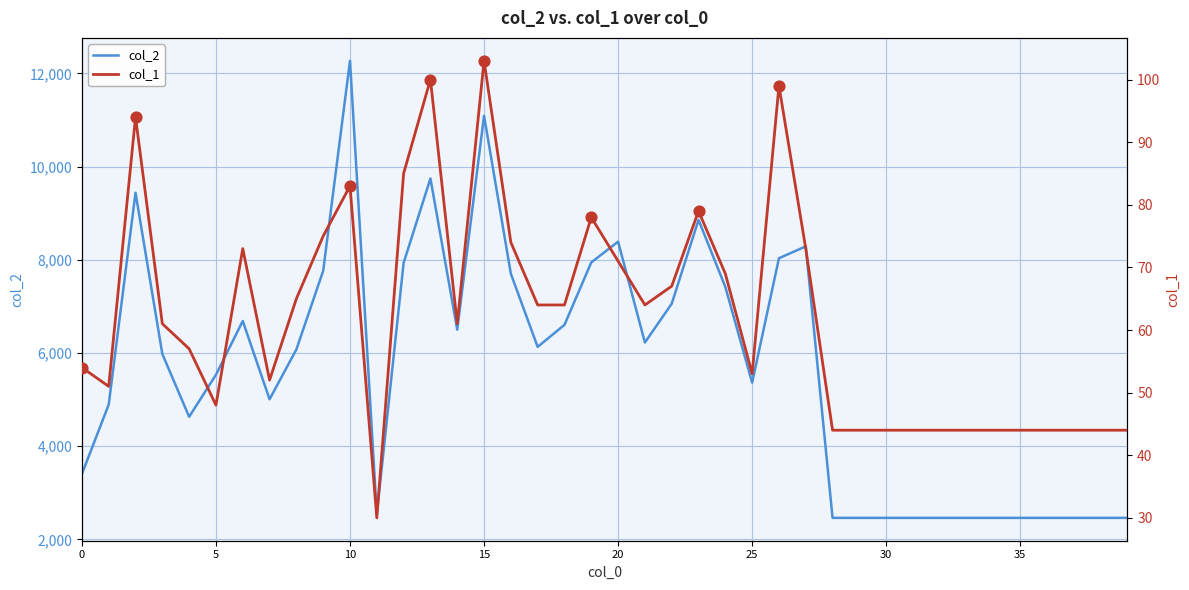

Is the value of col_2 at 25 greater than the value of col_1 at 38?

Yes